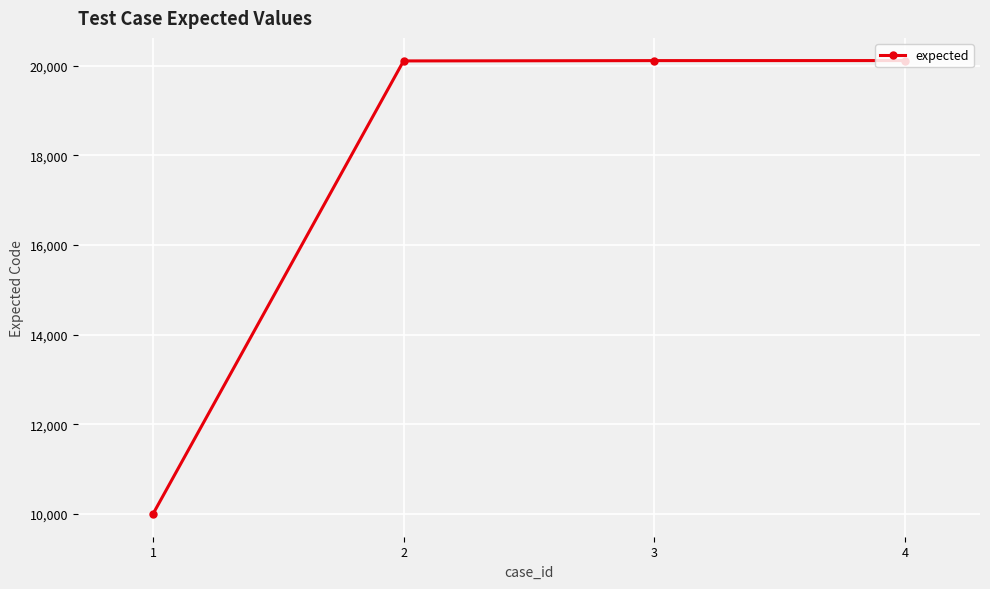

True or false: the data shows 32254 at 2.

False